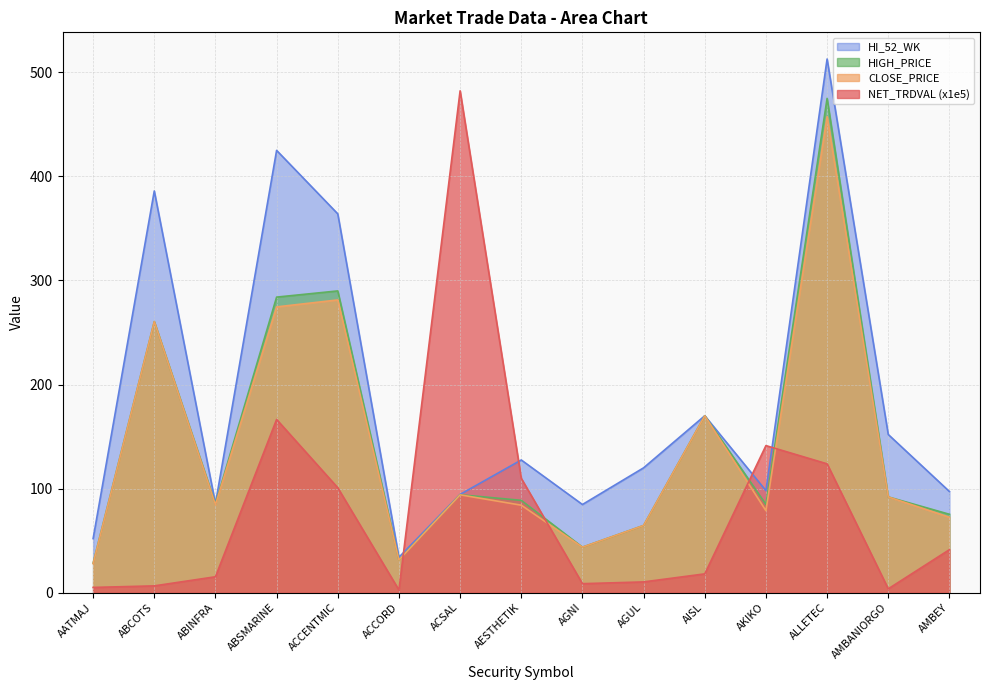

What are all the series names shown in the legend?

HI_52_WK, HIGH_PRICE, CLOSE_PRICE, NET_TRDVAL (x1e5)